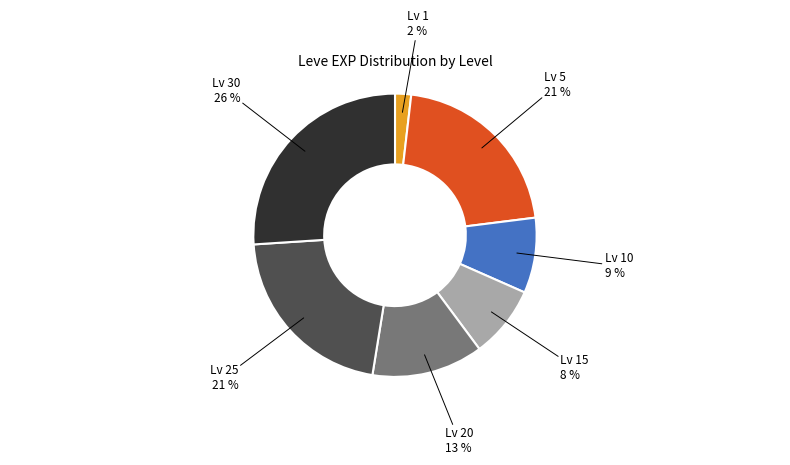

Is the sum of Lv 10 and Lv 15 greater than half?

No